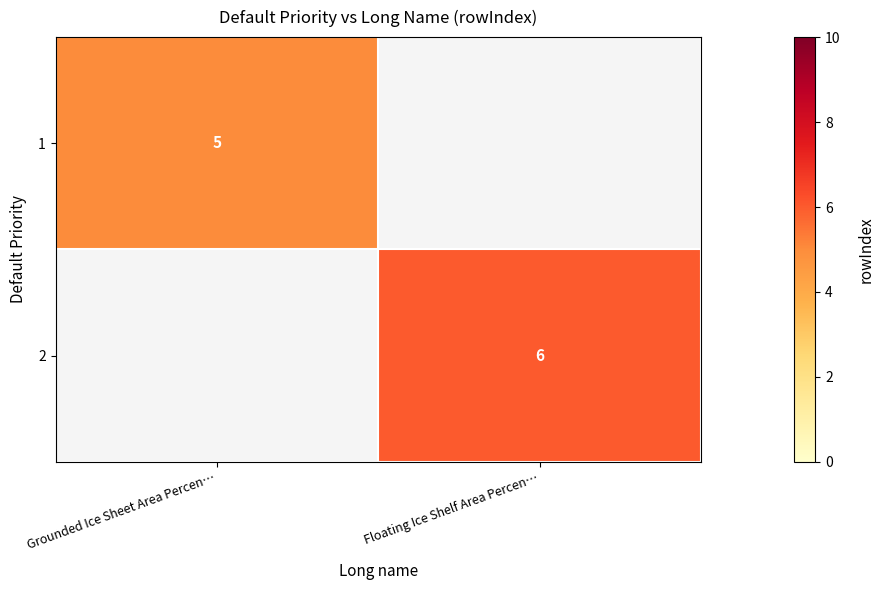

The 1 series shows 5 at Grounded Ice Sheet Area Percen…. True or false?

True